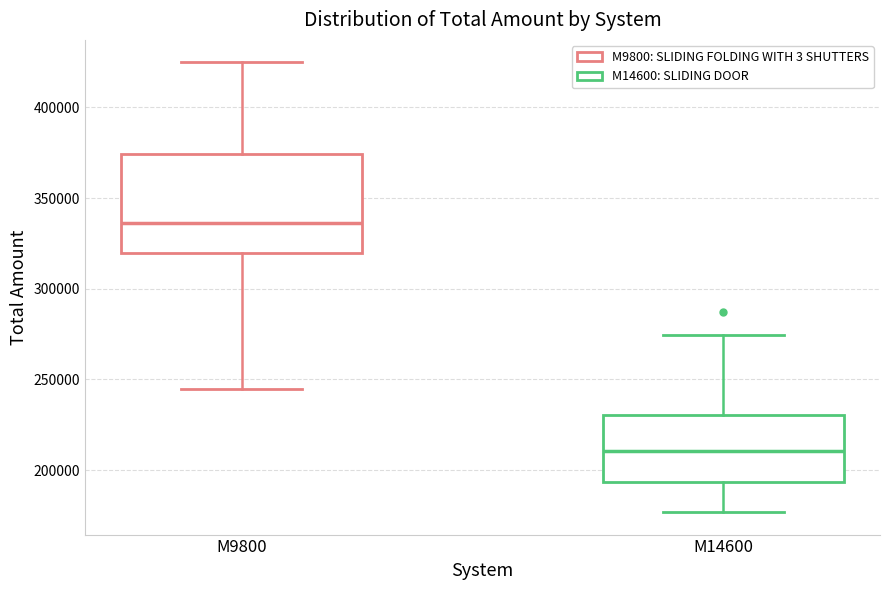

Reading left to right, transcribe this box plot: for each box, give where its median line is, the range the box spans, and where its two whiskers end, as read against the y-axis. The values are not printed on the chart, so give them approximately, as read against the axis.

M9800: median 335000, box 320000 to 375000, whiskers 245000 to 425000
M14600: median 210000, box 195000 to 230000, whiskers 175000 to 275000